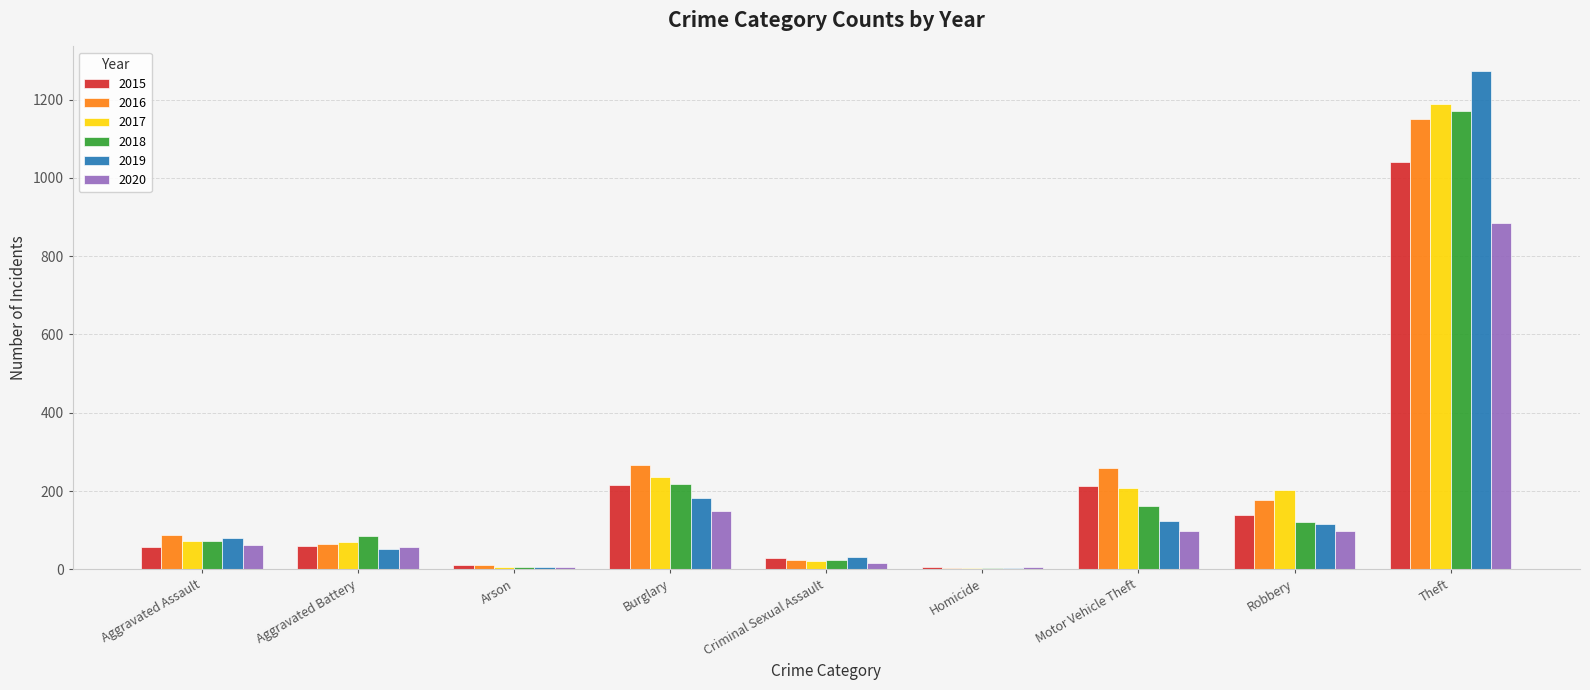

What is the sum of all 2017 values?

2011